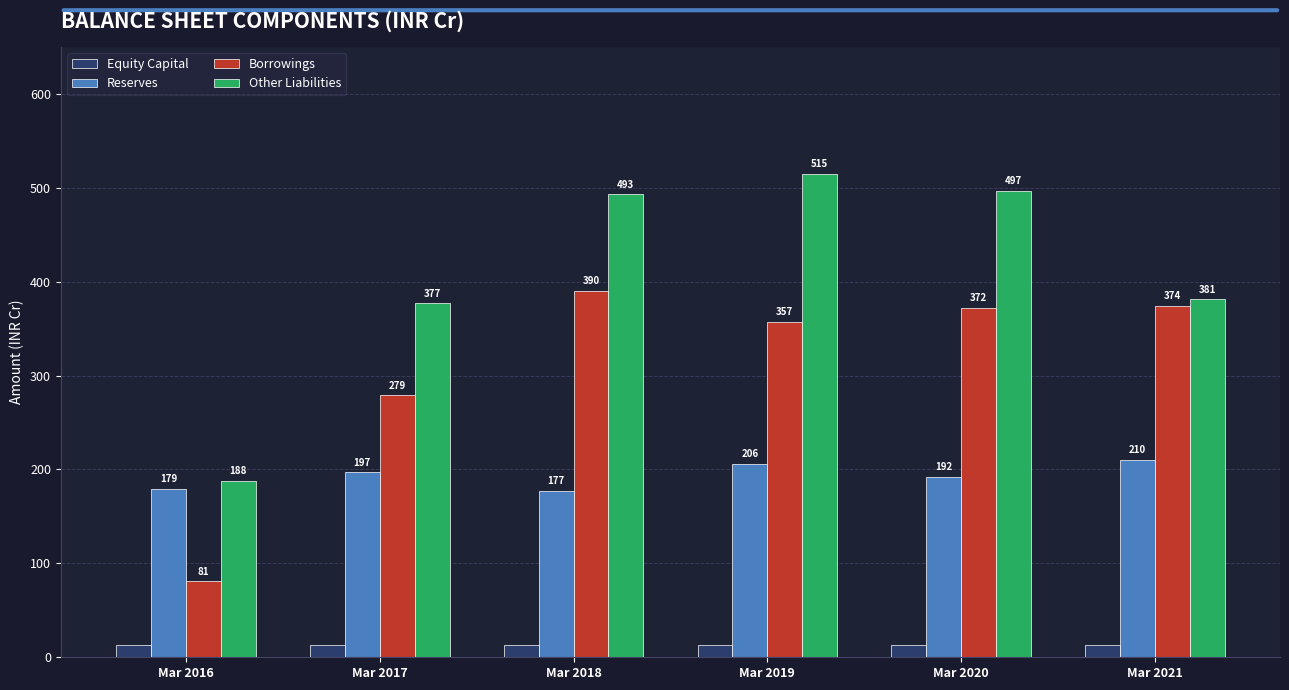

What is the difference between the Reserves values at Mar 2016 and Mar 2018?

2